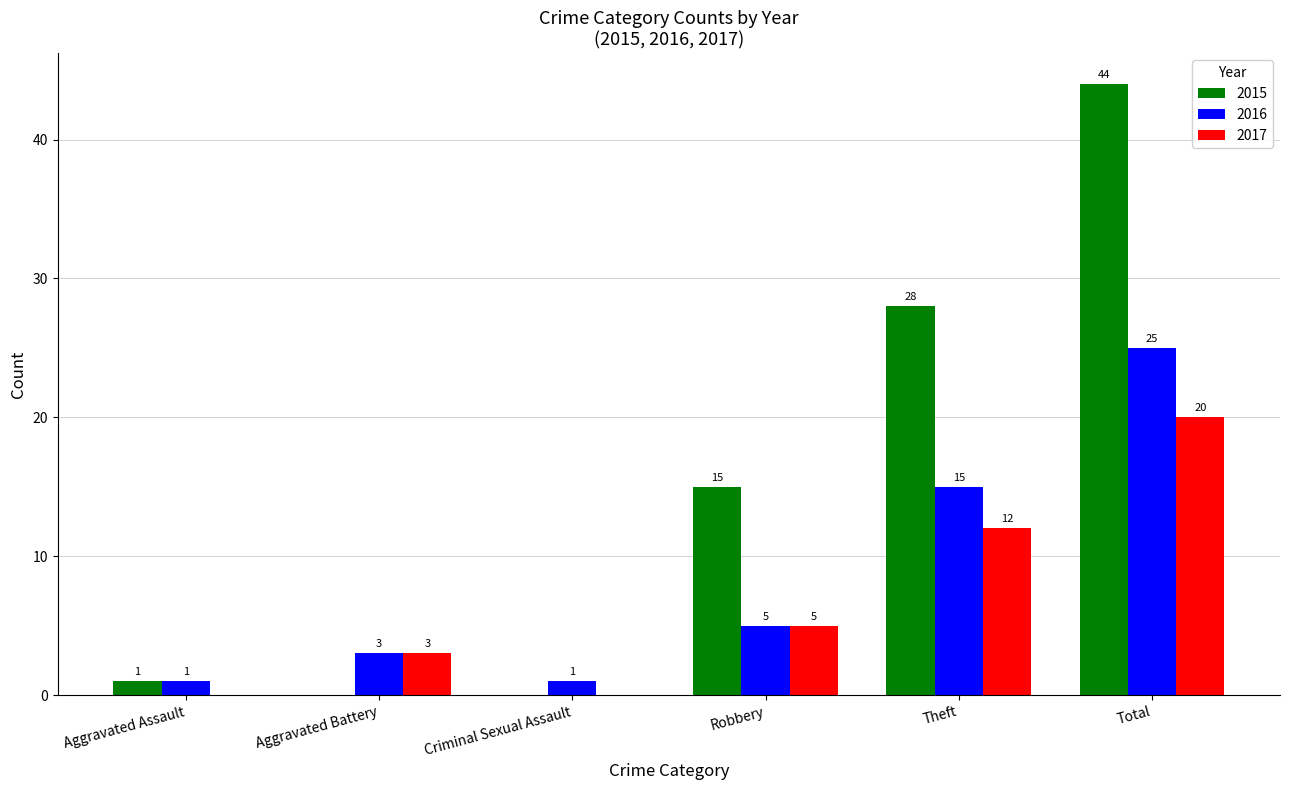

At which label does 2017 reach its peak?

Total